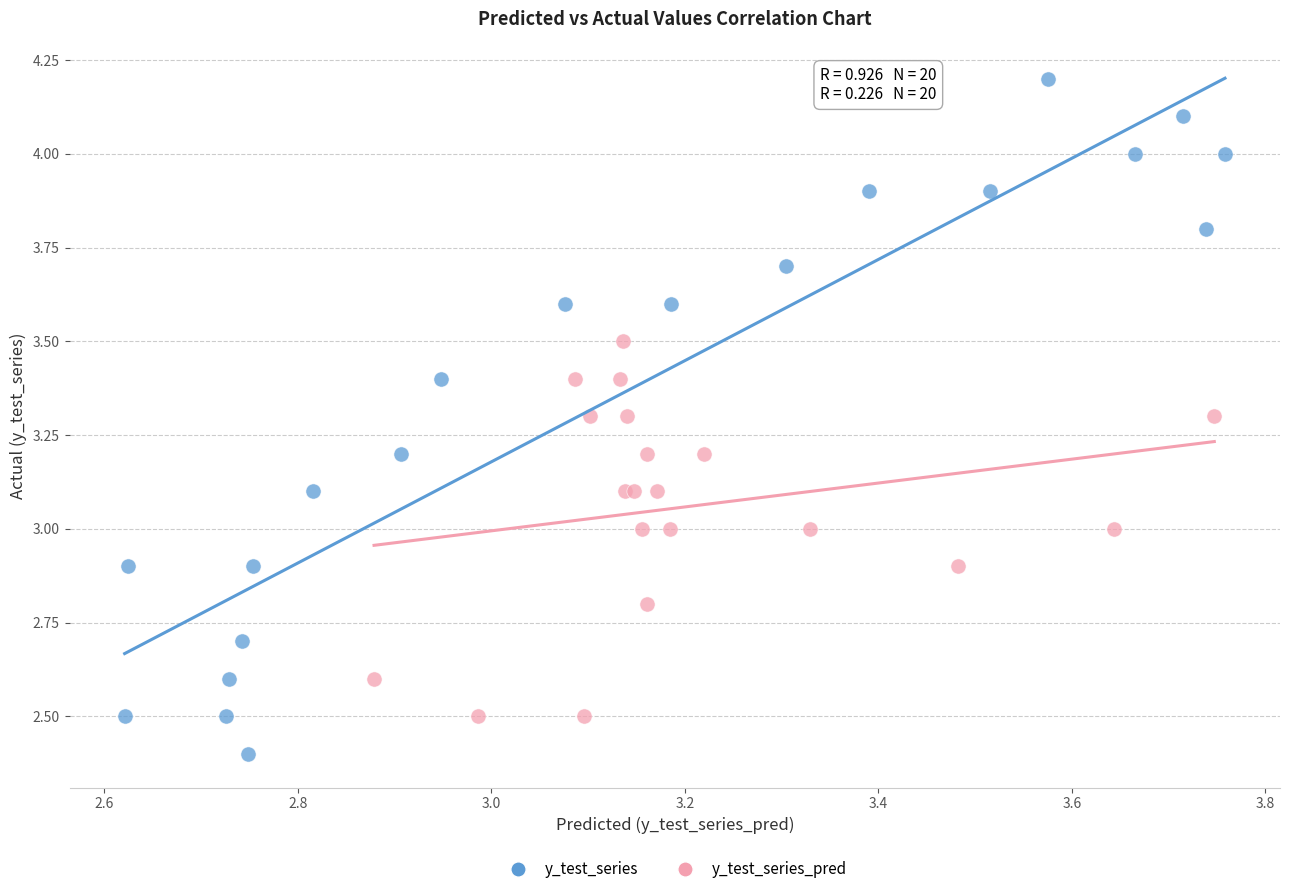

Which series reaches the maximum Y coordinate?

y_test_series